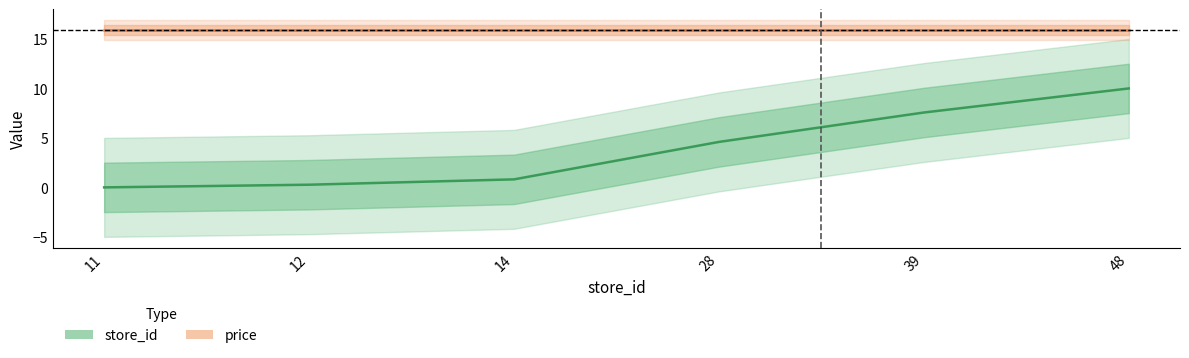

What is the value of the 6th point from the left?

10.0